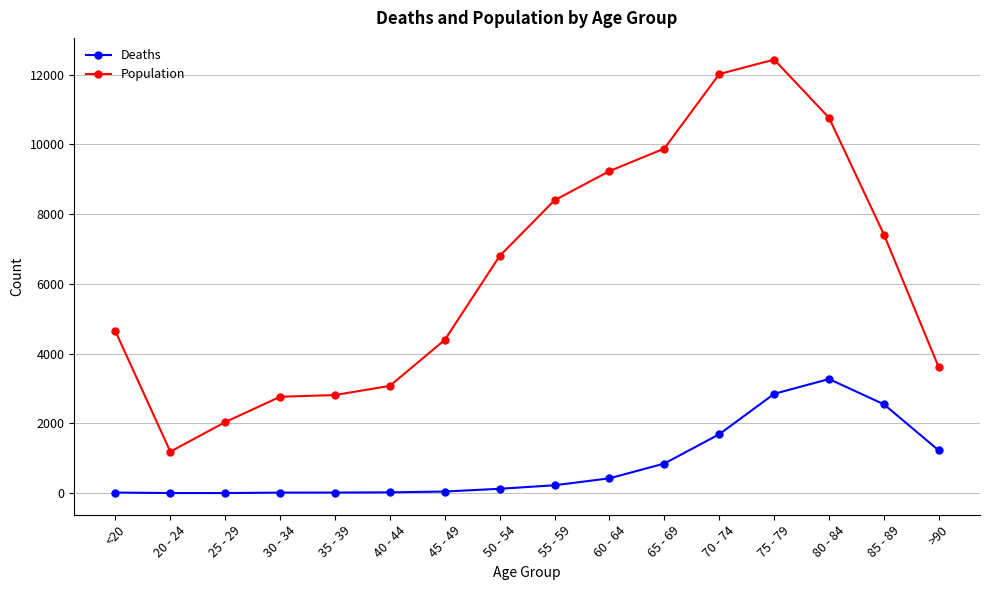

List the series in order of their overall mean, lowest first.

Deaths, Population